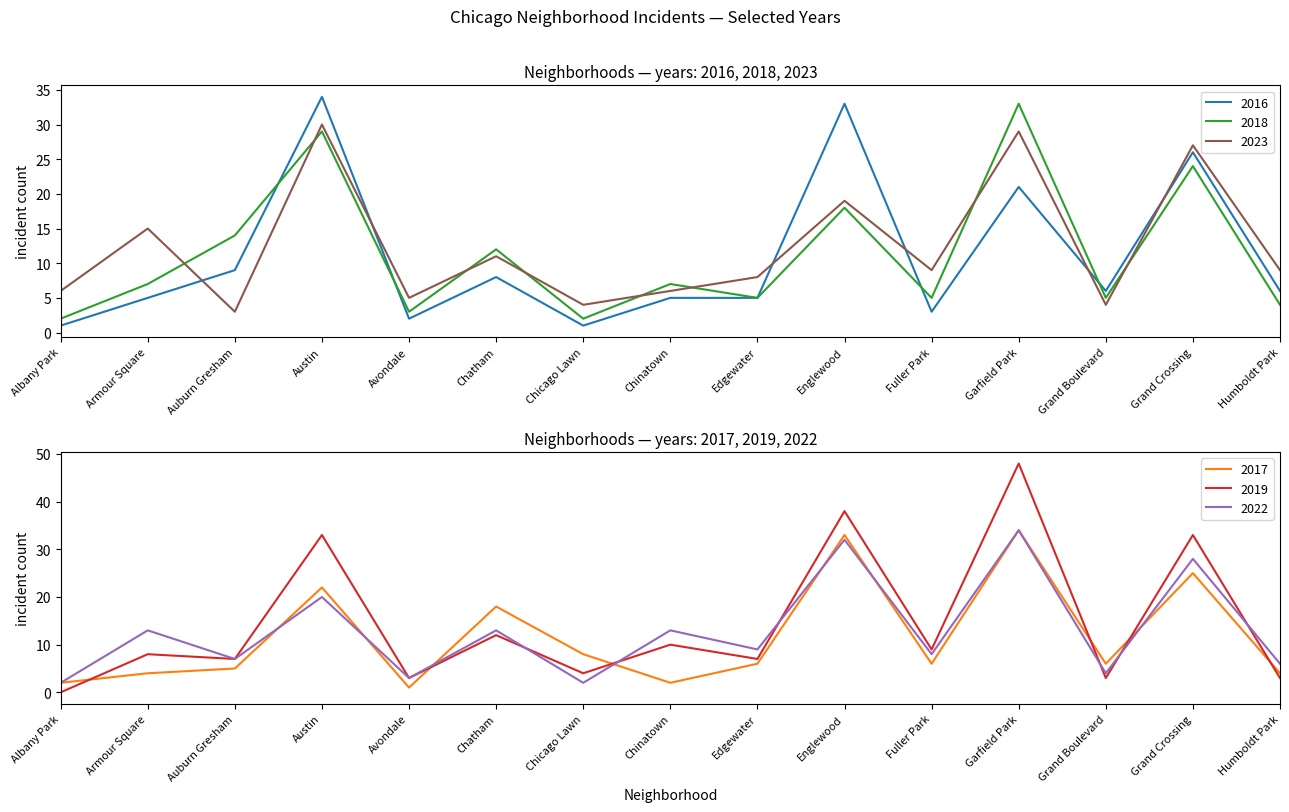

What is the label of the 3rd point from the left?

Auburn Gresham